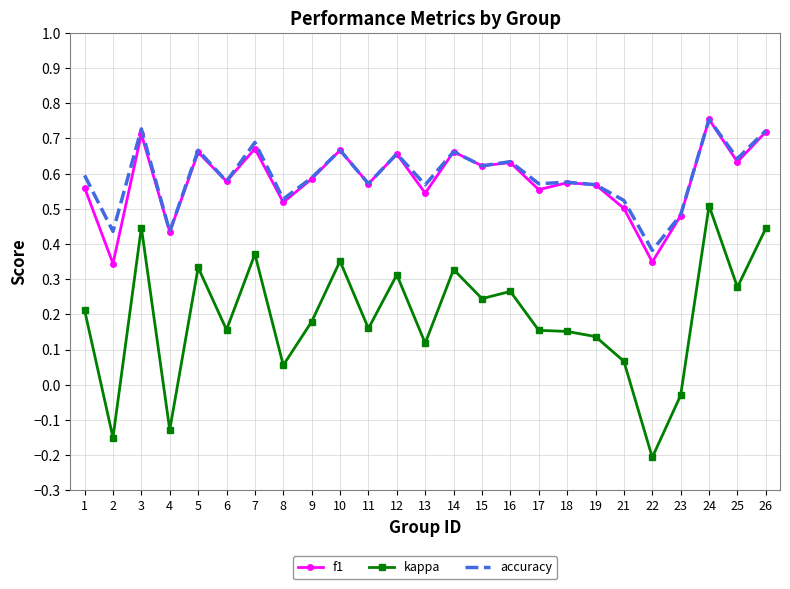

What is the sum of all kappa values?

4.8